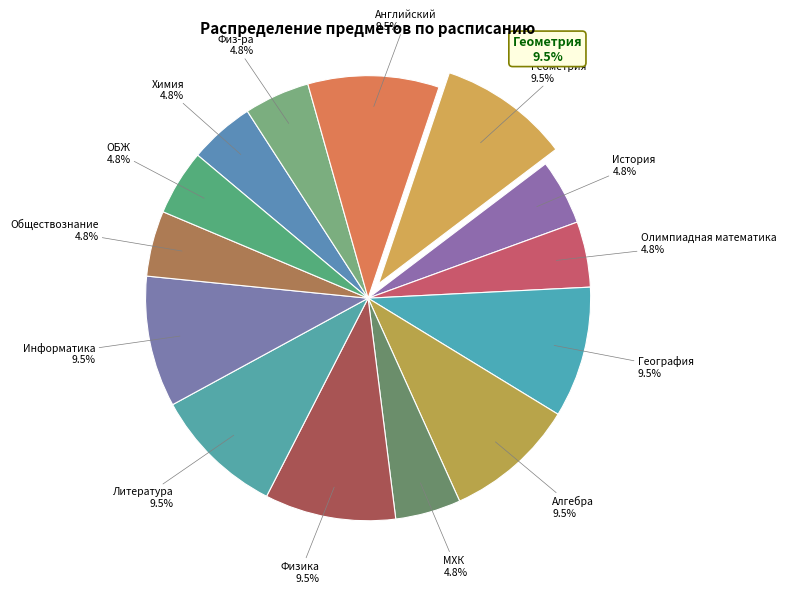

What percentage do Обществознание and Геометрия together represent?

14.3%